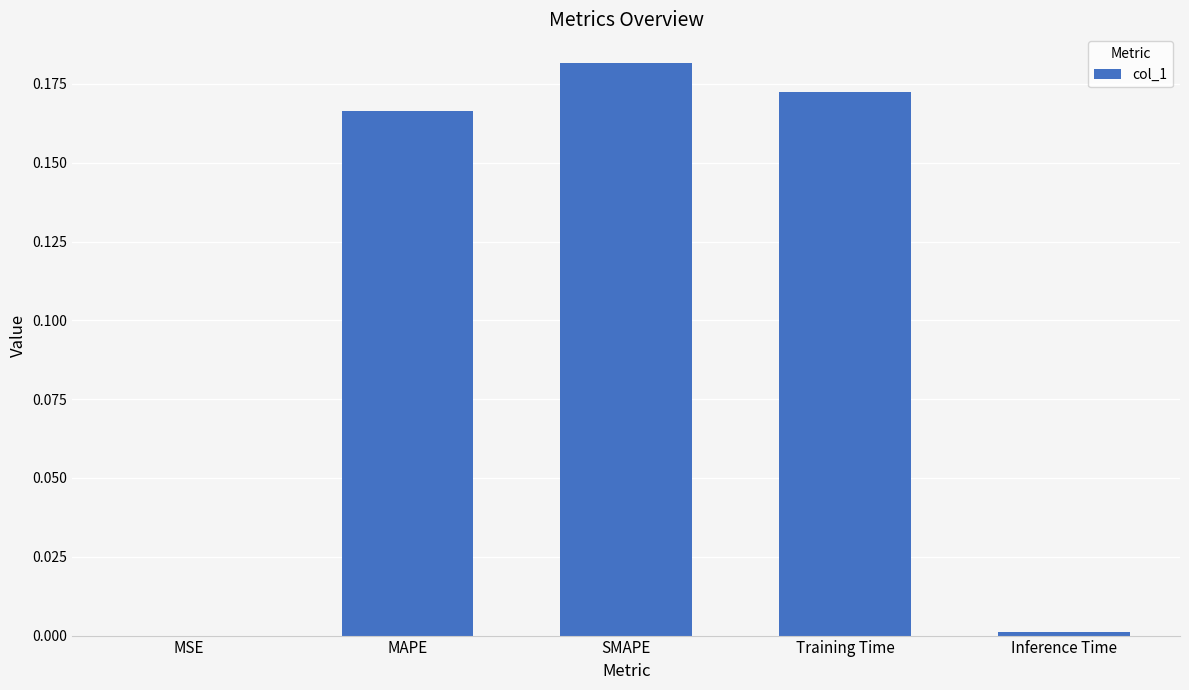

What is the sum of all values?

0.5